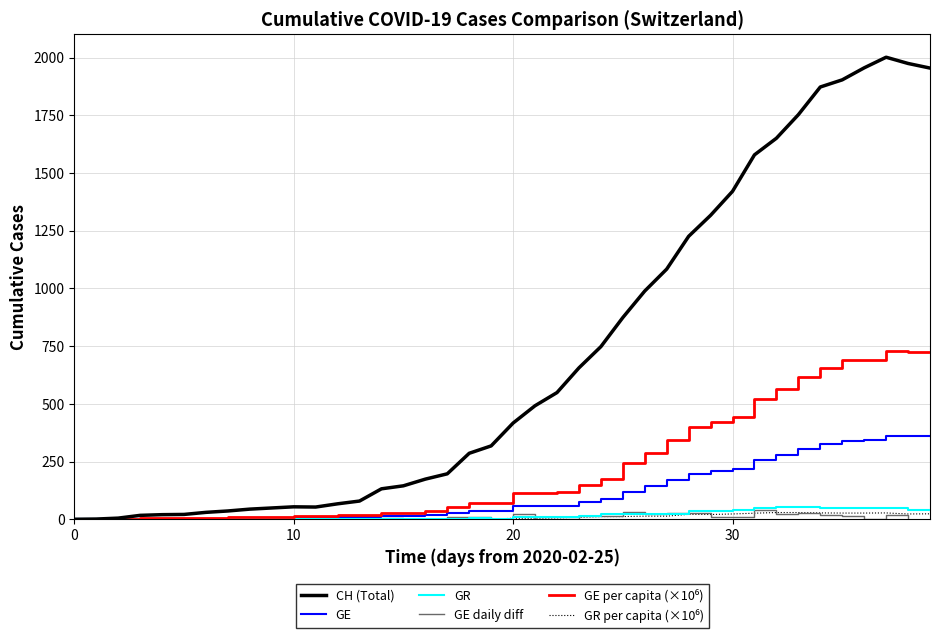

What is the maximum value for GR?

52.0